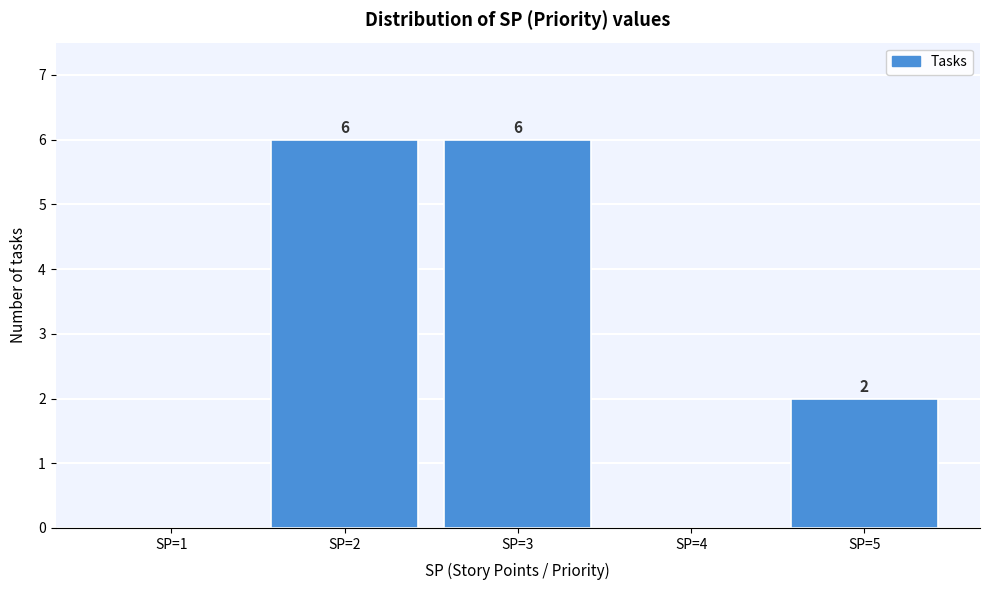

Reading left to right, what are all the values shown in this chart?

SP=1=0	SP=2=6	SP=3=6	SP=4=0	SP=5=2